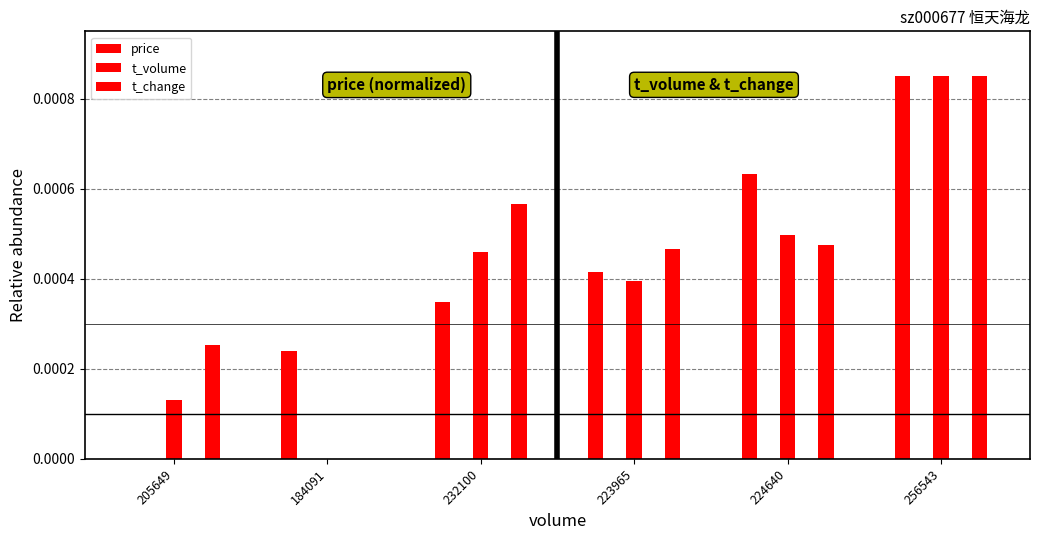

Which category has the highest value in the t_change series?

256543